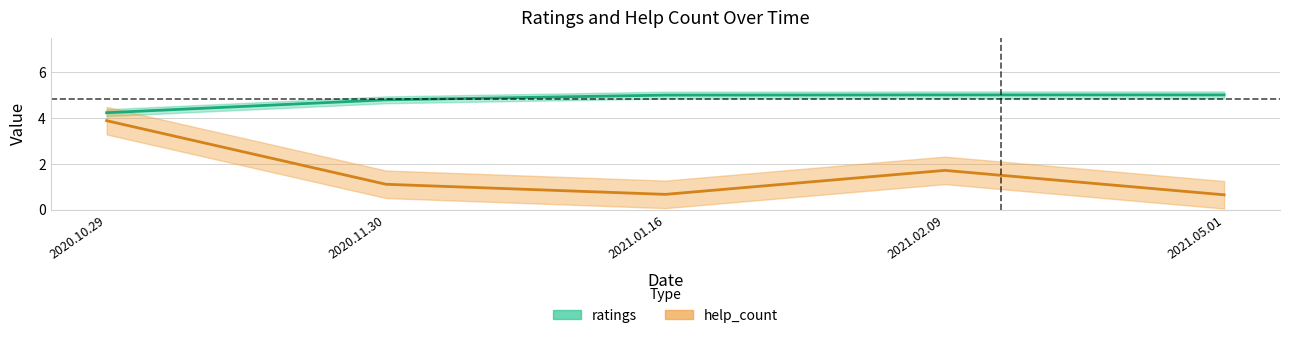

At which label is help_count closest to 2?

2021.02.09